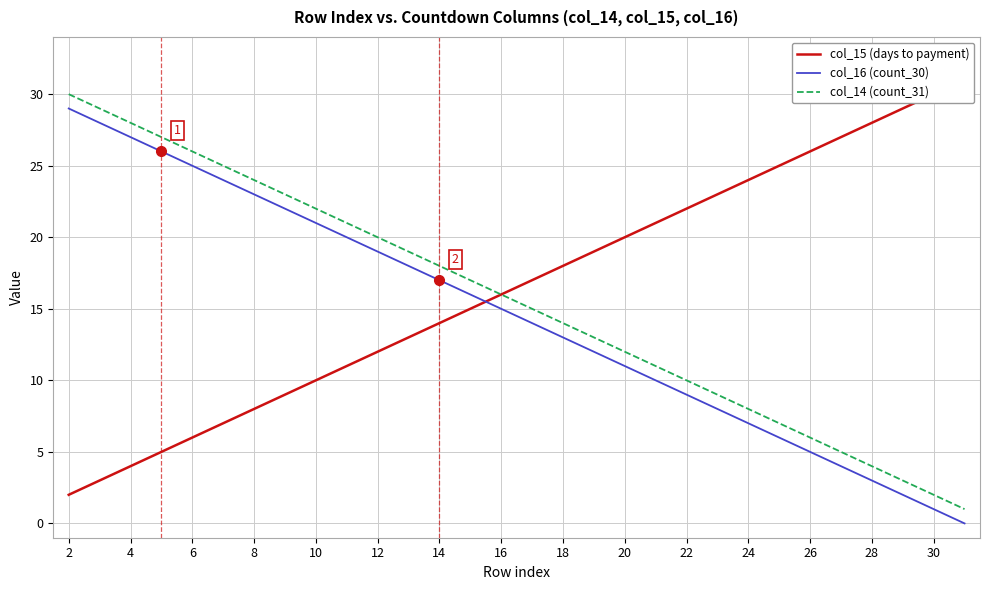

Is it true that col_14 (count_31) equals 2 at 30?

True